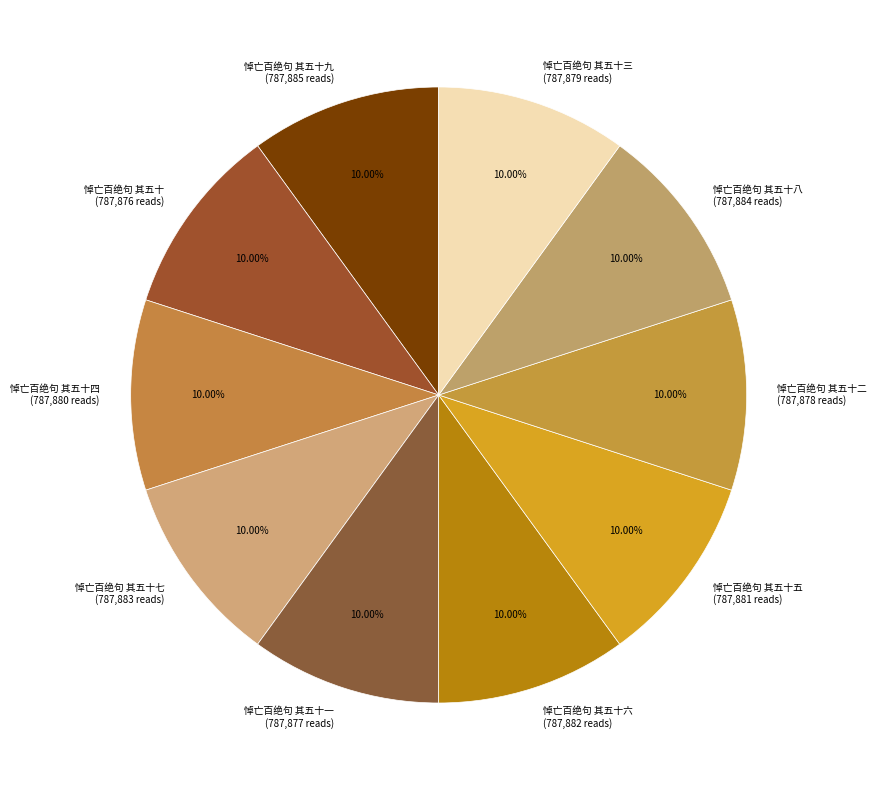

How many segments does this pie chart have?

10